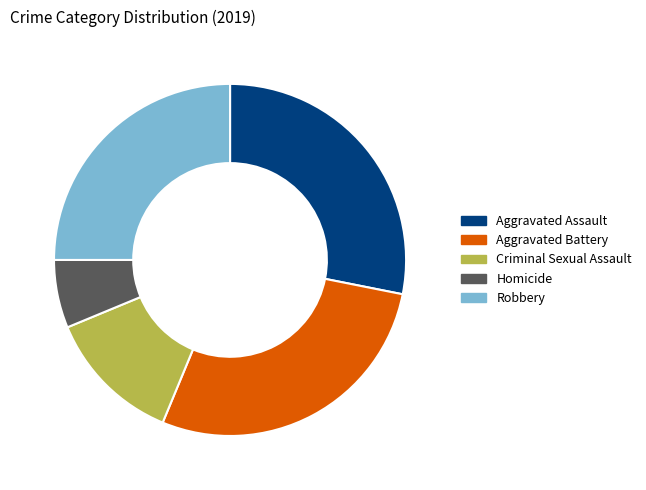

Does Robbery represent more than half of the total?

No